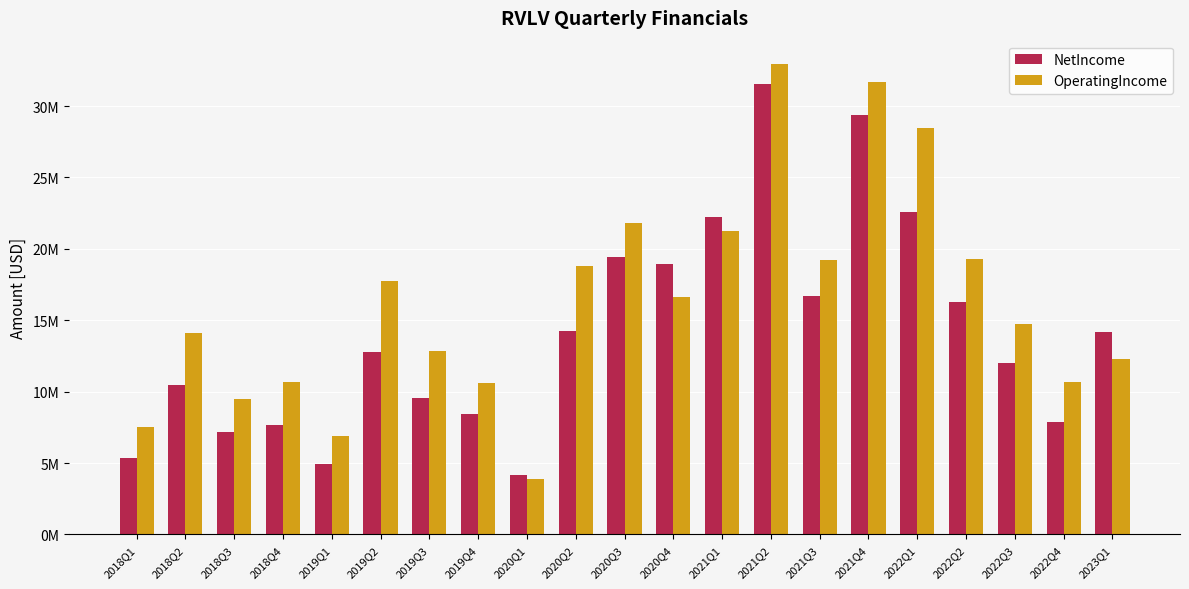

Is the value of OperatingIncome at 2022Q2 greater than the value of NetIncome at 2022Q4?

Yes